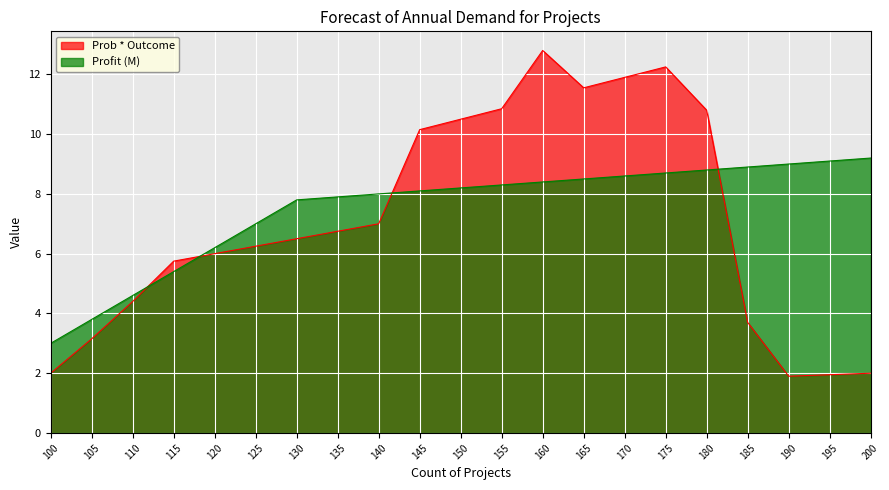

What is the difference between the maximum and minimum values in the Prob * Outcome series?

10.9